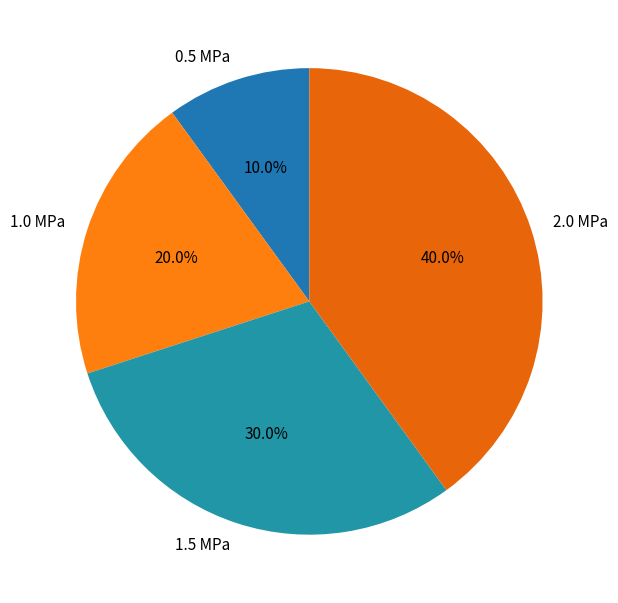

The 0.5 MPa slice represents 15% of the pie. True or false?

False